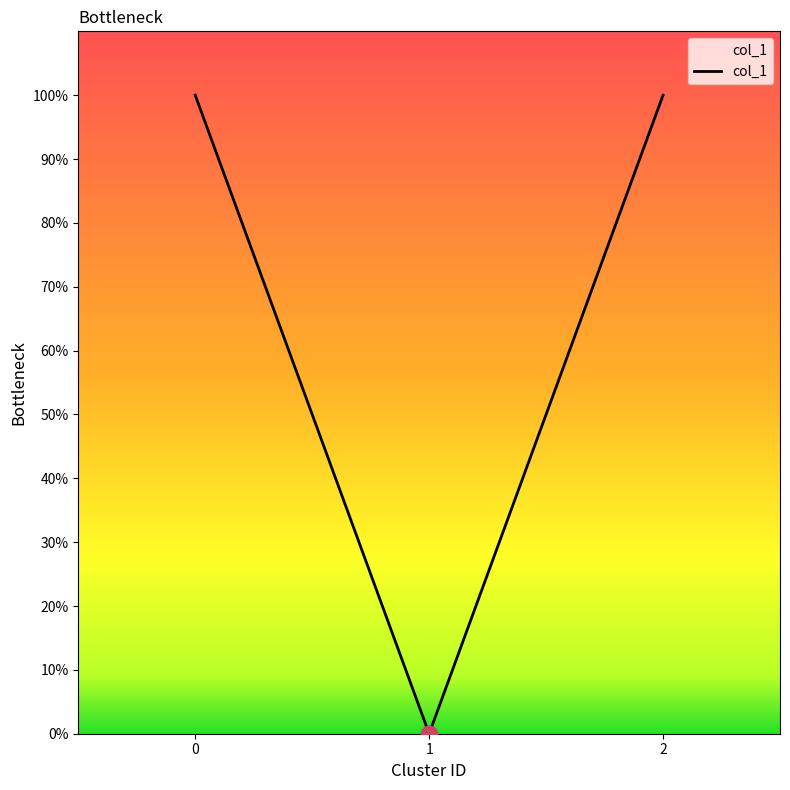

Does the chart display data point markers on the line(s)?

No